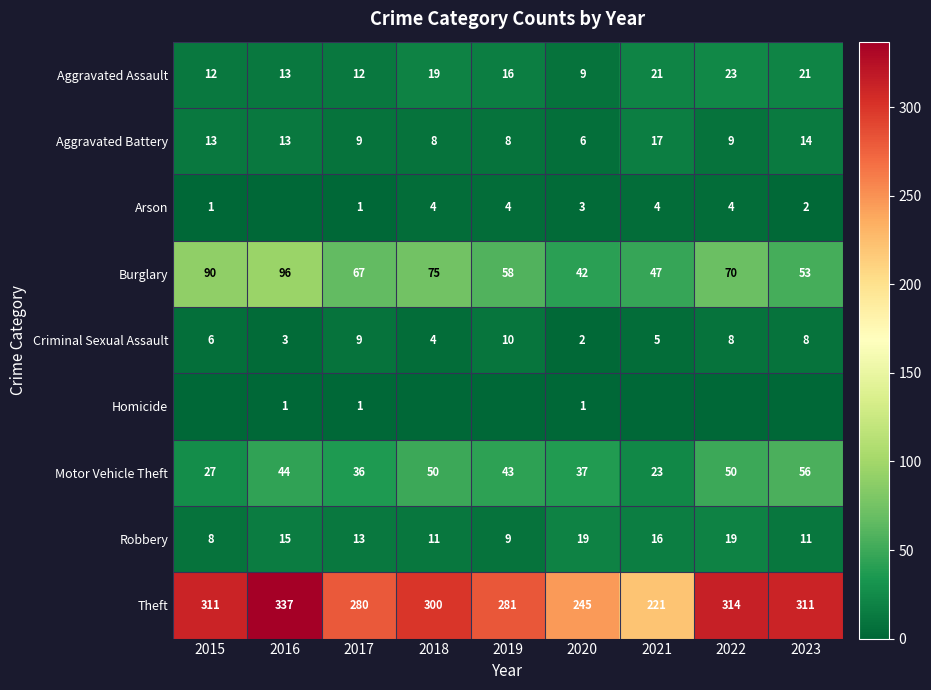

Is the value of Criminal Sexual Assault at 2020 greater than the value of Theft at 2018?

No